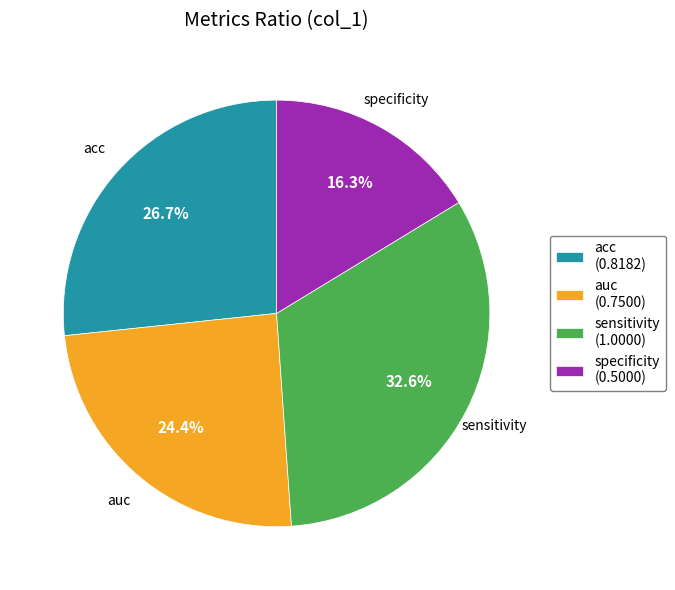

To the nearest percent, what is the average slice percentage?

25%